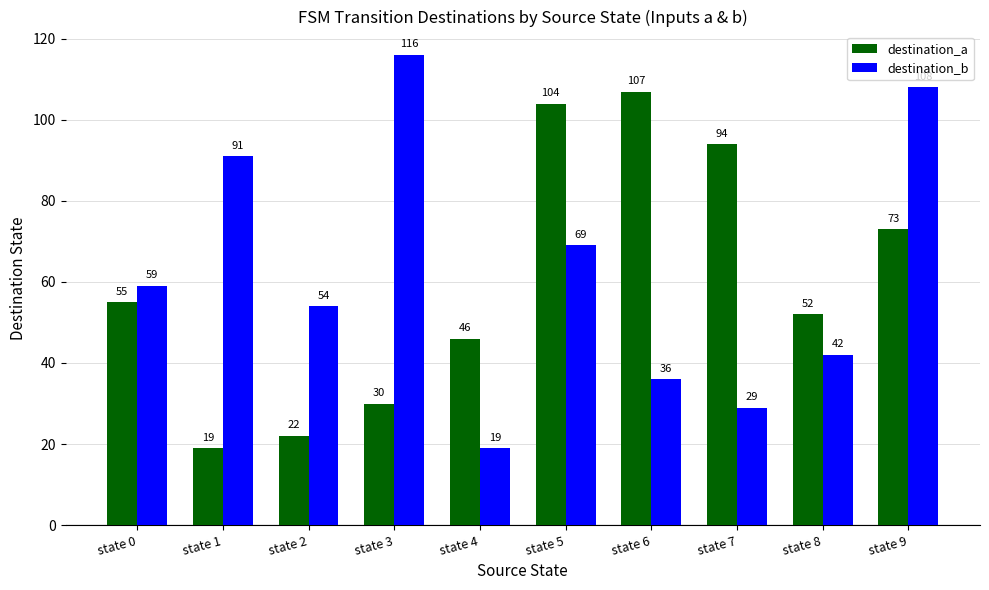

At which label does destination_b reach its minimum?

state 4